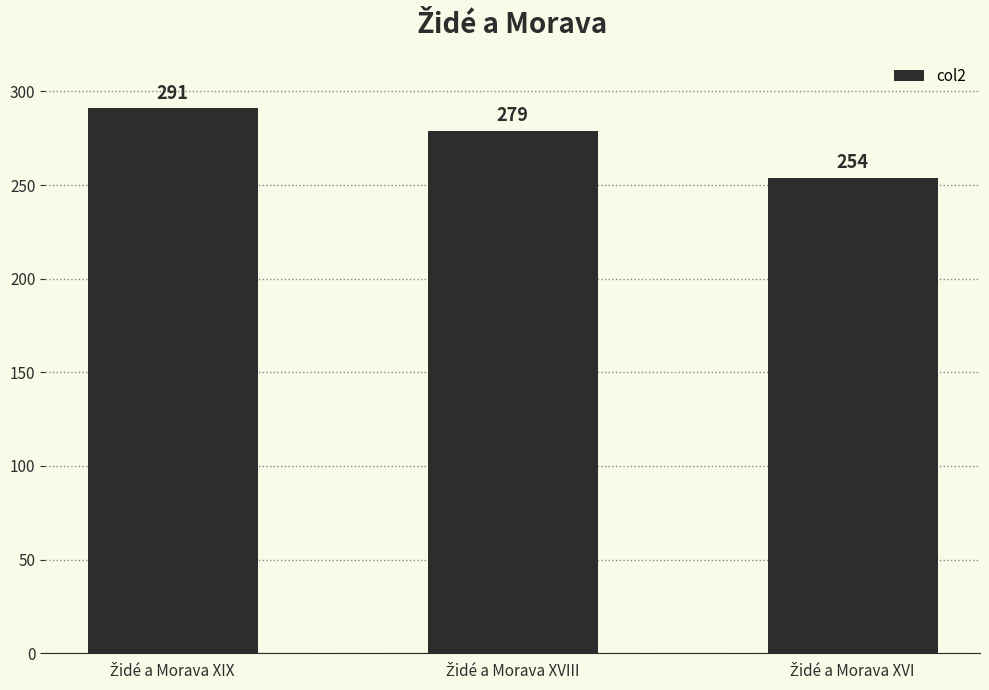

Does the chart contain stacked bars?

No